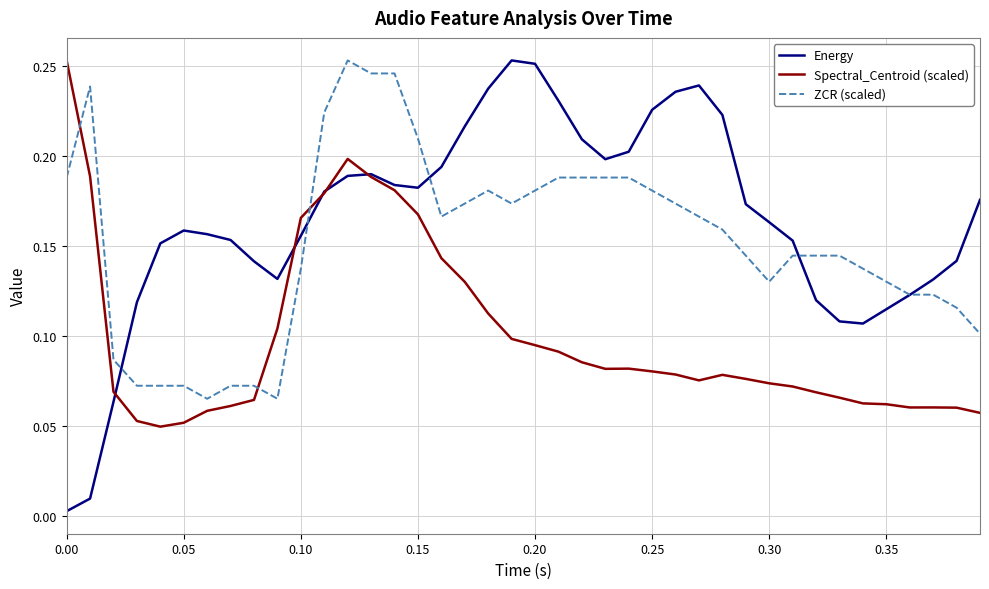

Rank the series by their average value, from highest to lowest.

Energy, ZCR (scaled), Spectral_Centroid (scaled)